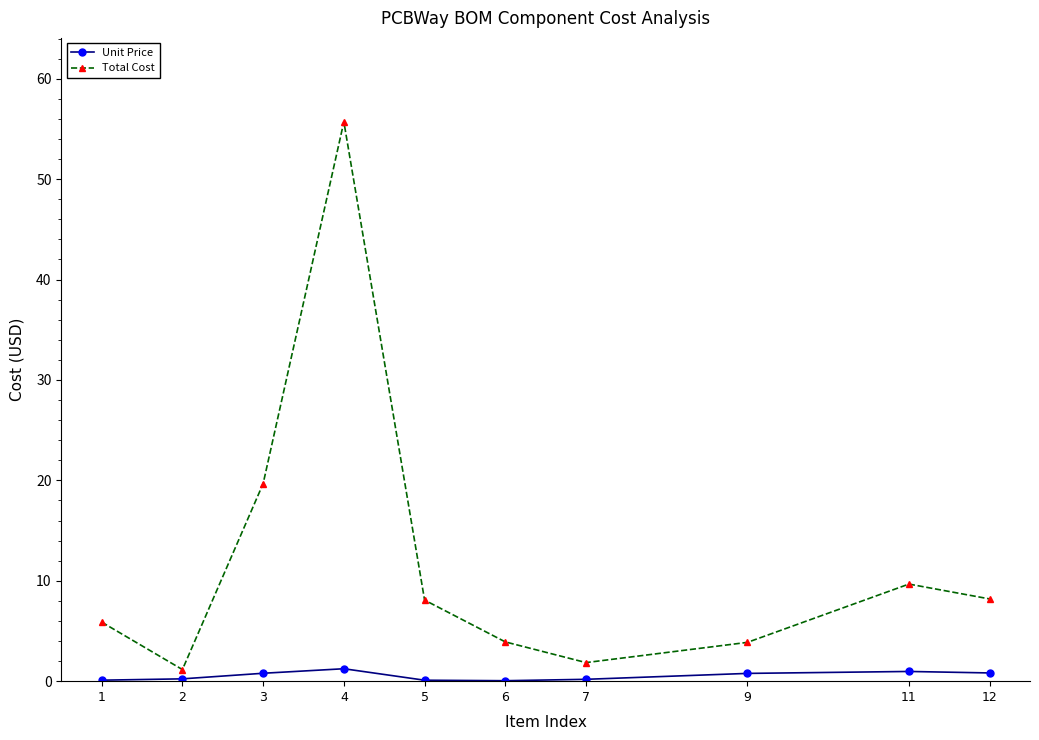

What is the value of the Total Cost point at the 8th from the left?

3.9